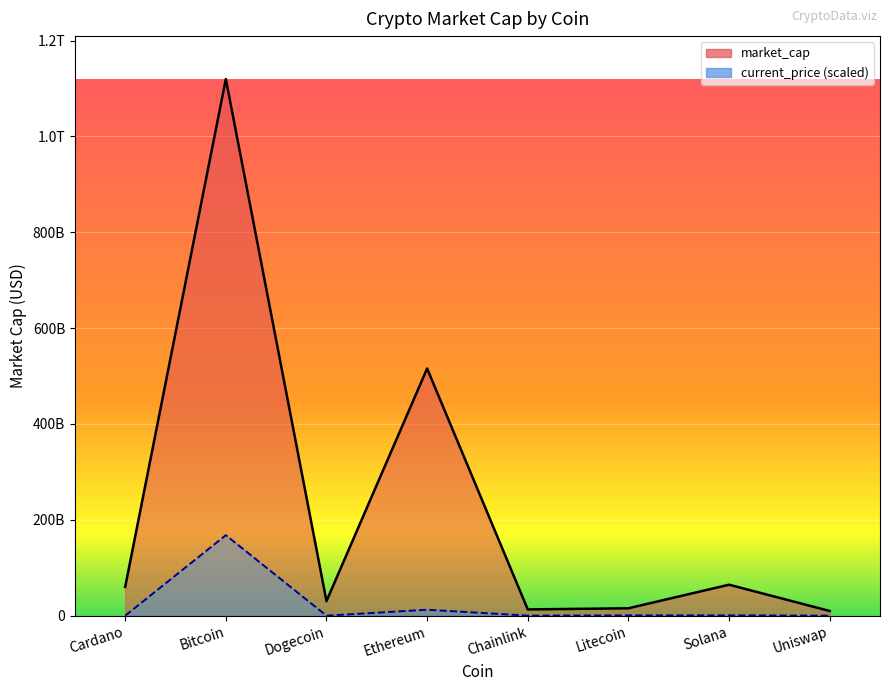

Where is market_cap_B nearest to the value 564776737331?

Ethereum